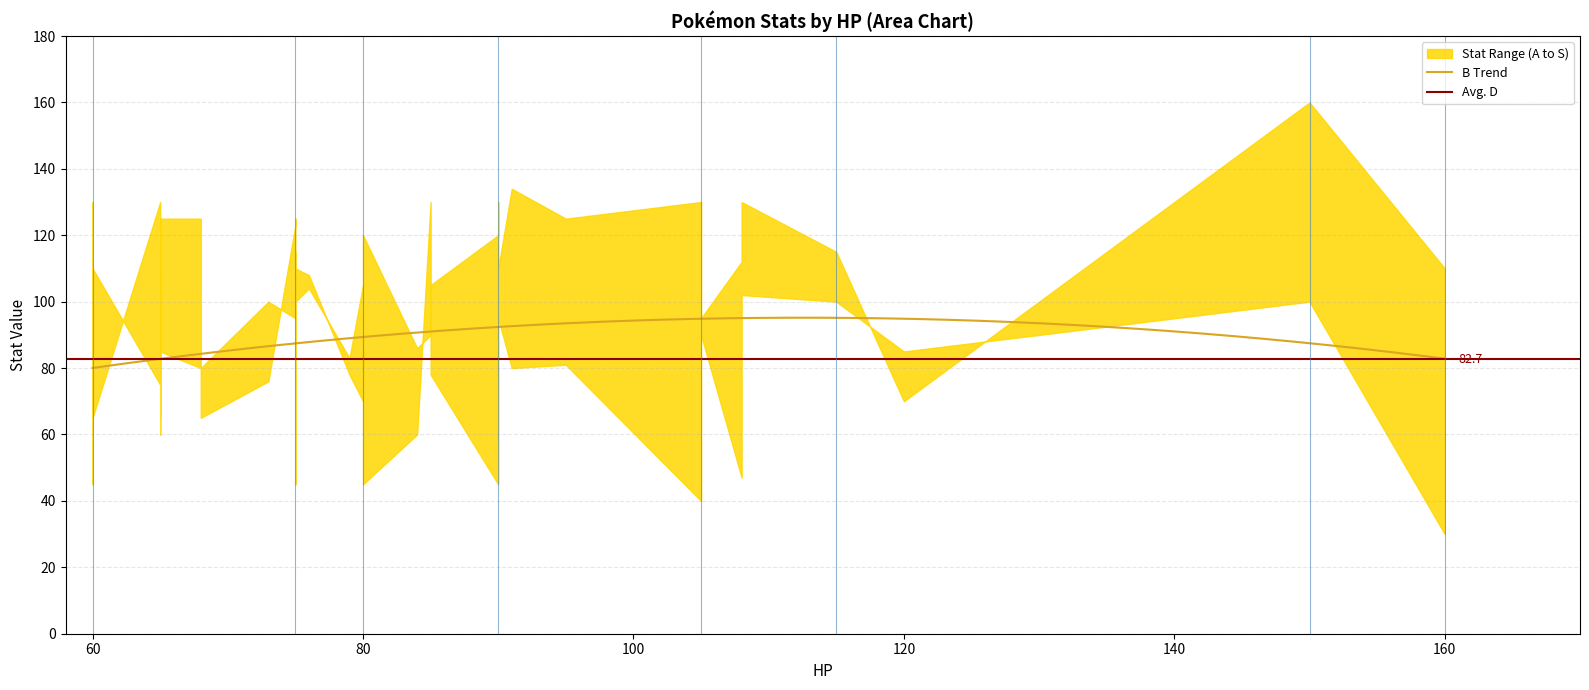

Does the chart have visible grid lines?

Yes